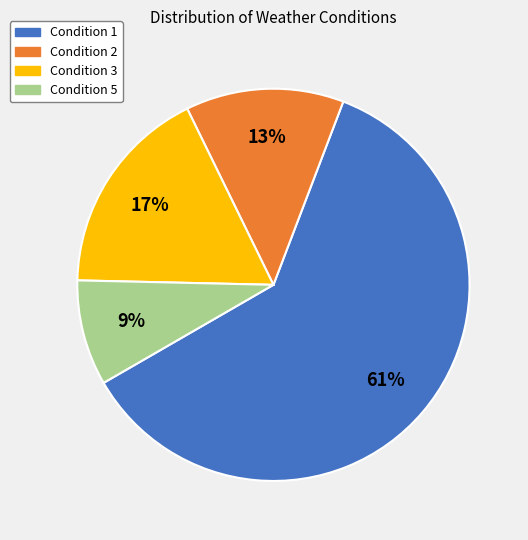

Rank the categories by value from highest to lowest.

Condition 1, Condition 3, Condition 2, Condition 5